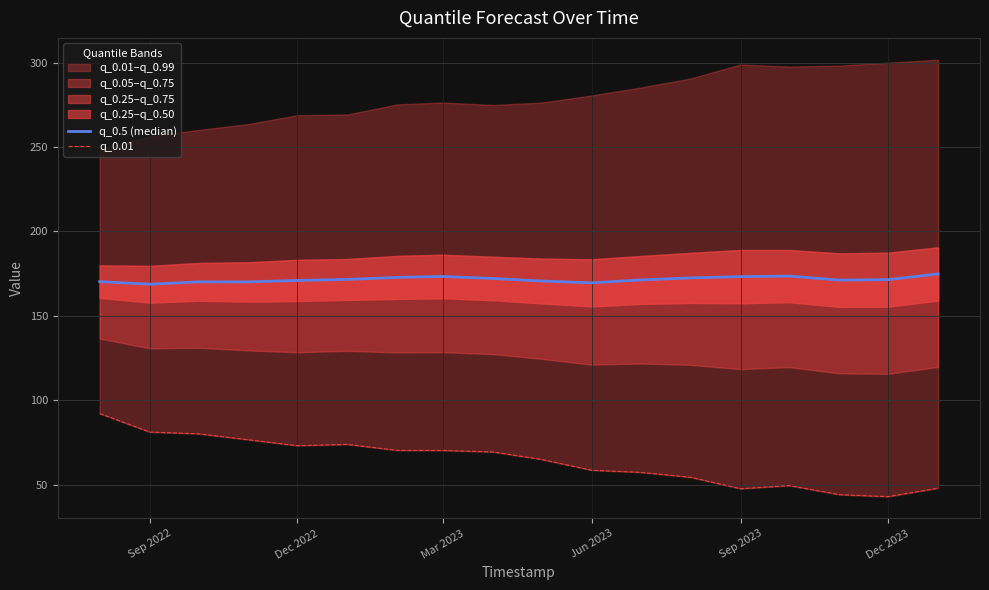

How many interior local peaks does the q_0.01 series have?

2